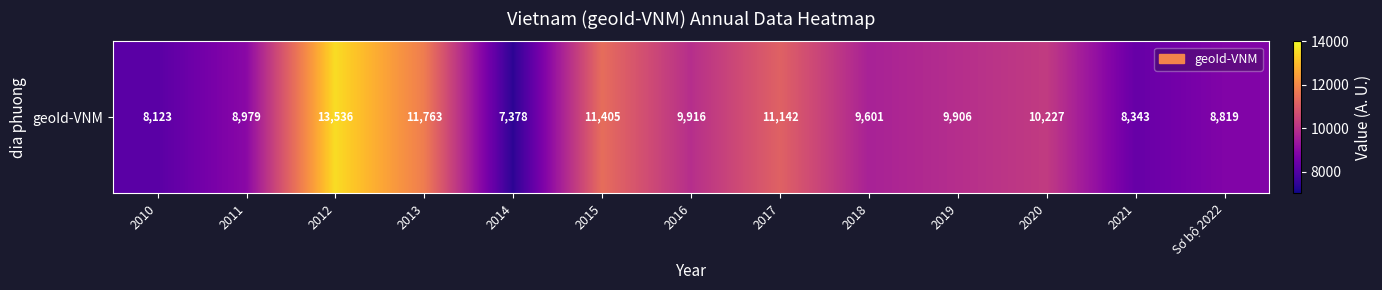

At which category does the chart reach its minimum across all series?

2014